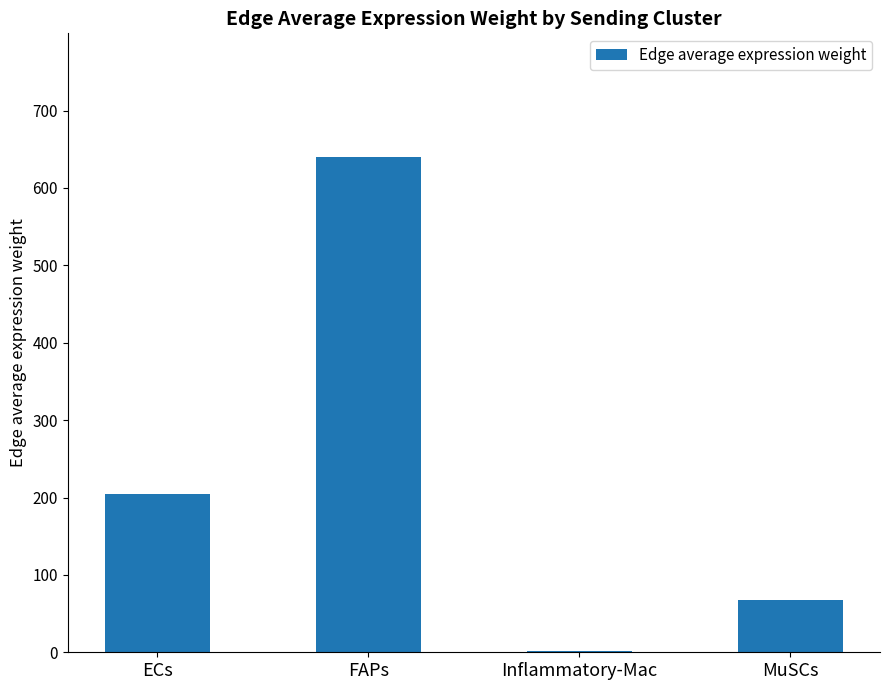

What is the sum of all values?

913.2